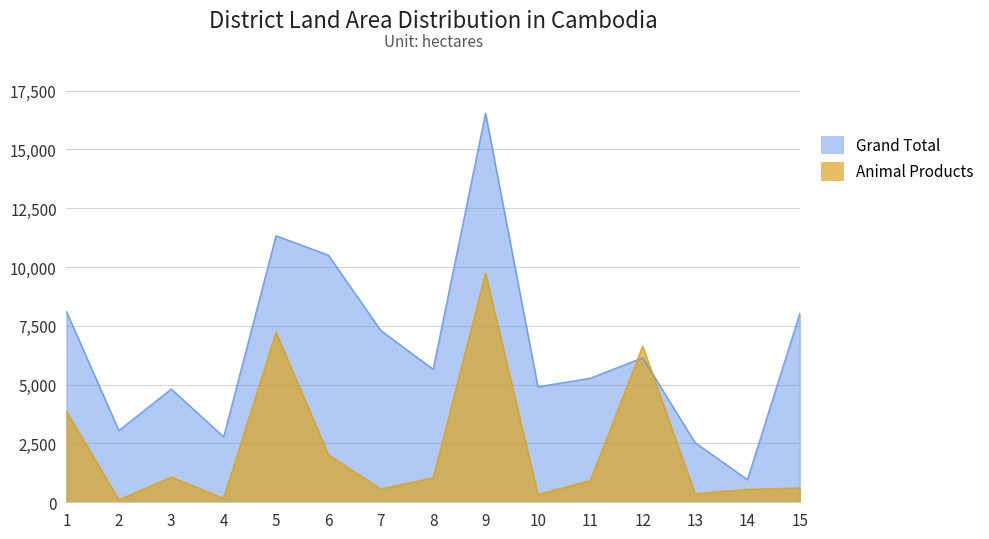

At which label does Animal Products reach its peak?

9